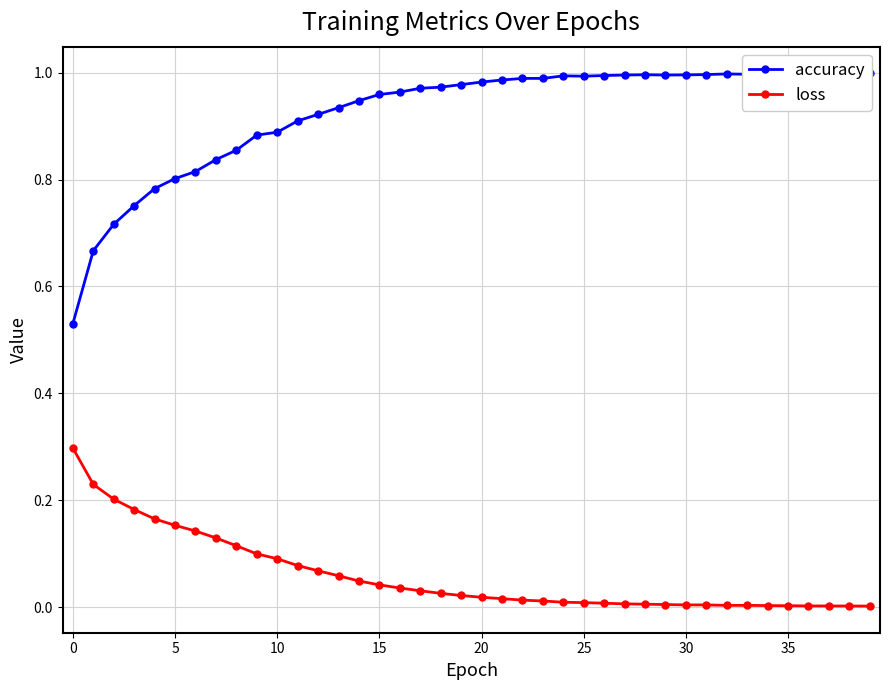

What is the maximum value for loss?

0.3